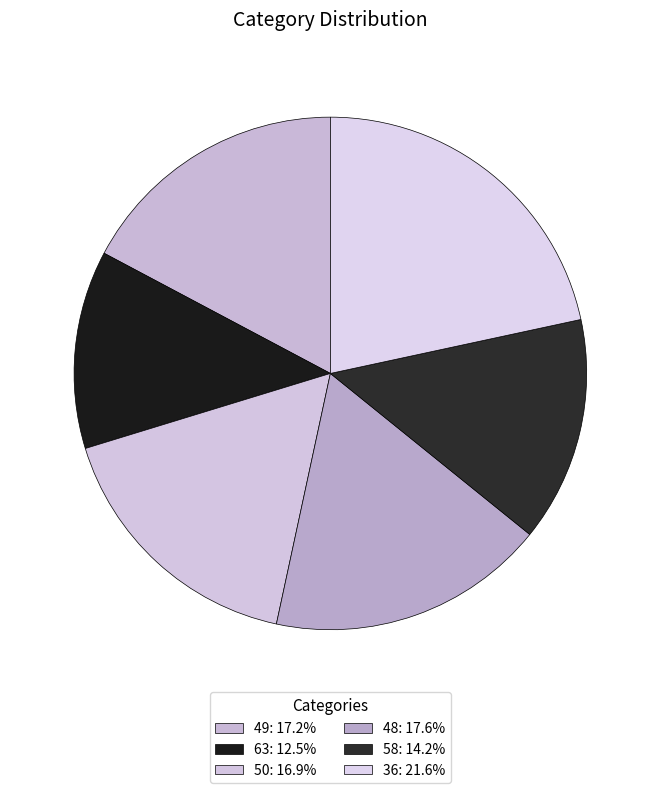

True or false: 63 accounts for 12% of the total.

True